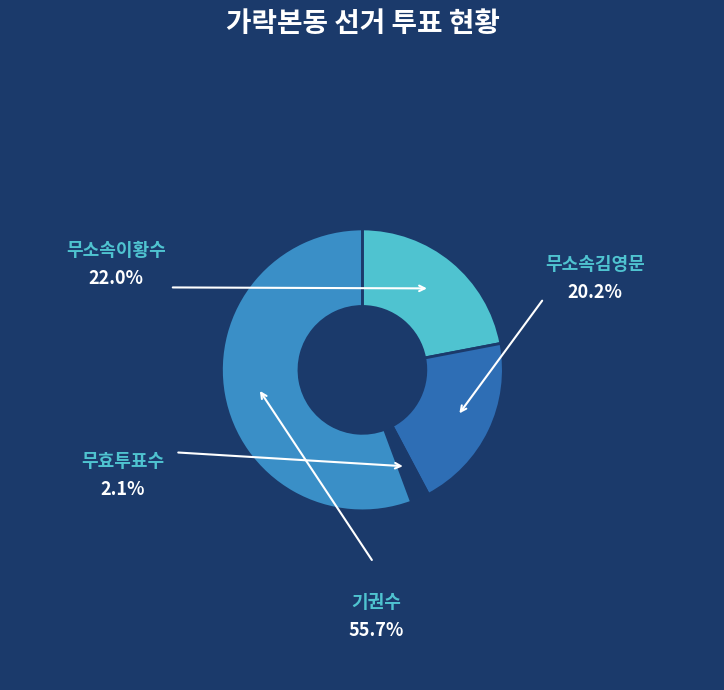

Between 무소속이황수 and 기권수, which is larger?

기권수